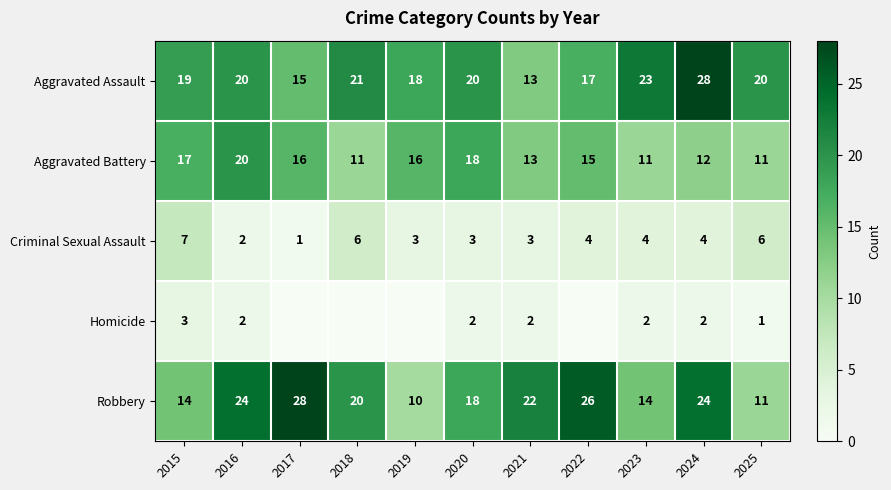

What is the sum of the Criminal Sexual Assault values at 2018 and 2023?

10